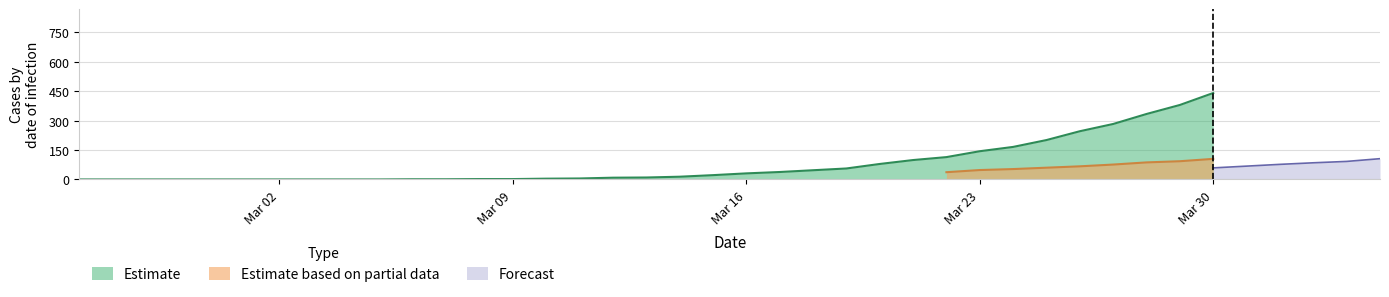

What is the highest value of the Estimate series?

441